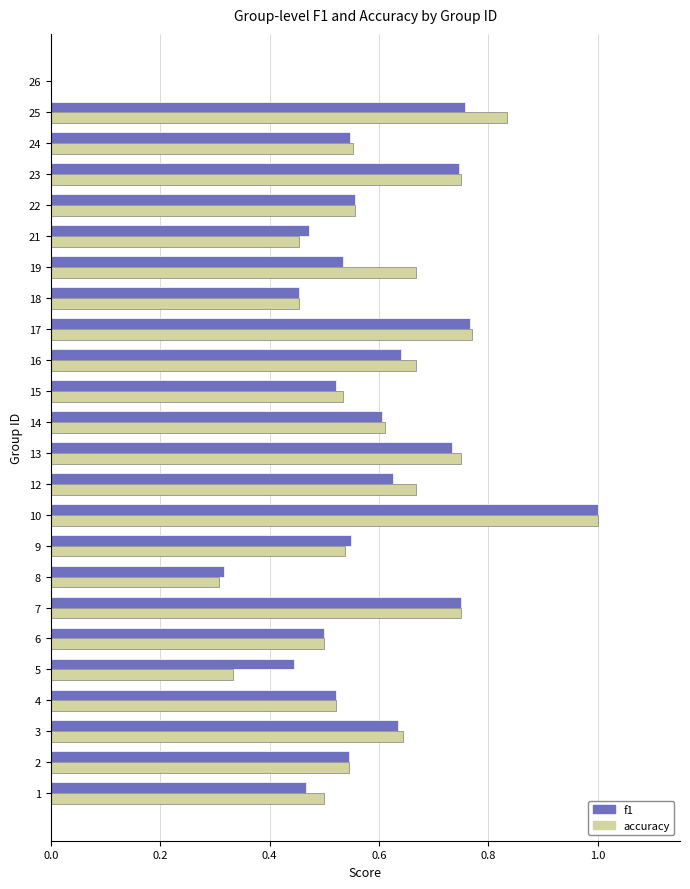

At which category is the sum across all series the highest?

10